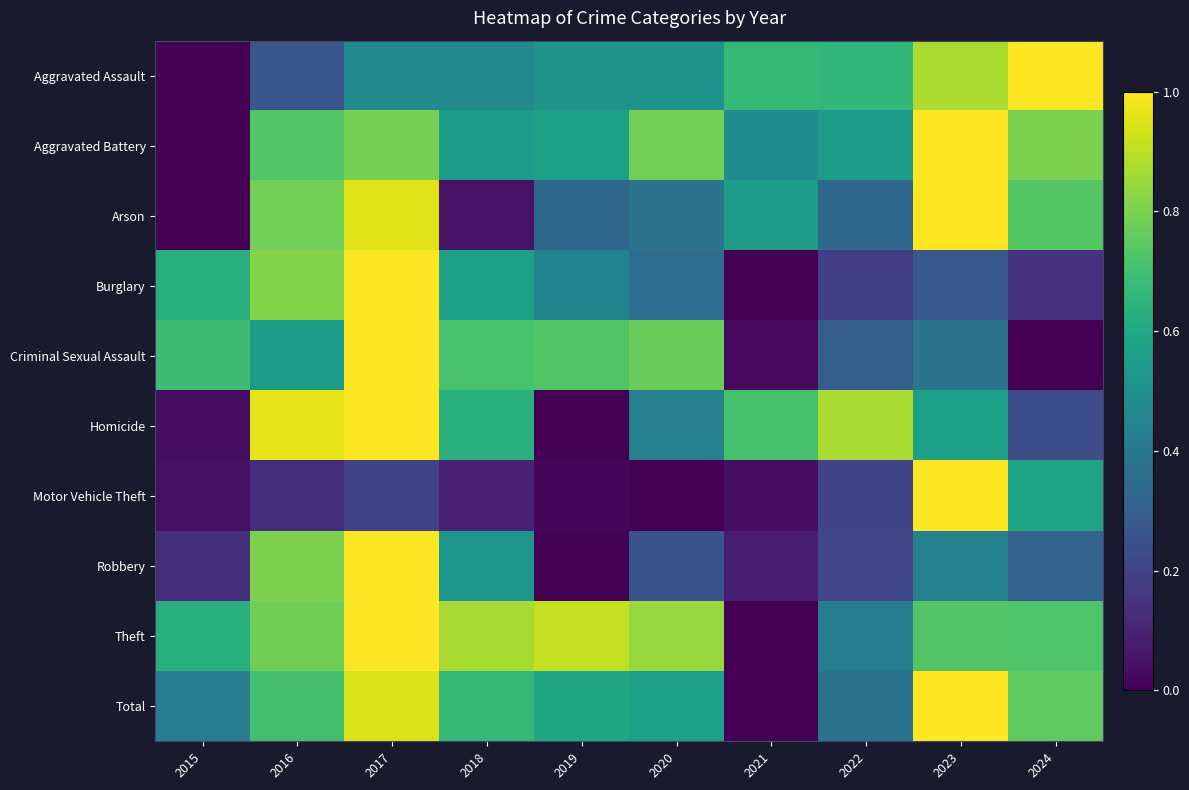

Reading left to right, extract all data points from this chart.

Aggravated Assault: 2015=0.0	2016=0.3	2017=0.5	2018=0.5	2019=0.5	2020=0.5	2021=0.7	2022=0.7	2023=0.9	2024=1.0
Aggravated Battery: 2015=0.0	2016=0.7	2017=0.8	2018=0.6	2019=0.6	2020=0.8	2021=0.5	2022=0.5	2023=1.0	2024=0.8
Arson: 2015=0.0	2016=0.8	2017=1.0	2018=0.0	2019=0.3	2020=0.4	2021=0.5	2022=0.3	2023=1.0	2024=0.7
Burglary: 2015=0.6	2016=0.8	2017=1.0	2018=0.6	2019=0.5	2020=0.4	2021=0.0	2022=0.2	2023=0.3	2024=0.1
Criminal Sexual Assault: 2015=0.7	2016=0.5	2017=1.0	2018=0.7	2019=0.7	2020=0.8	2021=0.0	2022=0.3	2023=0.4	2024=0.0
Homicide: 2015=0.0	2016=1.0	2017=1.0	2018=0.6	2019=0.0	2020=0.4	2021=0.7	2022=0.9	2023=0.6	2024=0.2
Motor Vehicle Theft: 2015=0.0	2016=0.1	2017=0.2	2018=0.1	2019=0.0	2020=0.0	2021=0.0	2022=0.2	2023=1.0	2024=0.6
Robbery: 2015=0.1	2016=0.8	2017=1.0	2018=0.5	2019=0.0	2020=0.3	2021=0.1	2022=0.2	2023=0.4	2024=0.3
Theft: 2015=0.6	2016=0.8	2017=1.0	2018=0.9	2019=0.9	2020=0.8	2021=0.0	2022=0.4	2023=0.7	2024=0.7
Total: 2015=0.4	2016=0.7	2017=0.9	2018=0.7	2019=0.6	2020=0.6	2021=0.0	2022=0.4	2023=1.0	2024=0.8